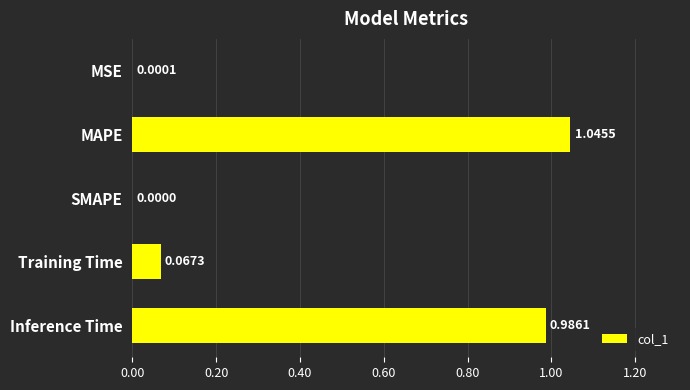

What is the change in value from SMAPE to Inference Time?

+1.0